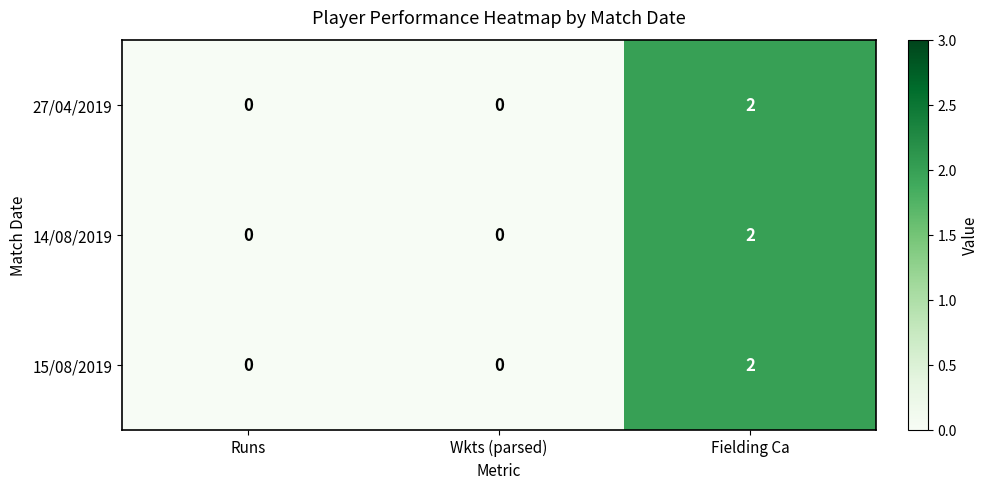

Reading left to right, list all the values displayed in this chart.

27/04/2019: Runs=0	Wkts (parsed)=0	Fielding Ca=2
14/08/2019: Runs=0	Wkts (parsed)=0	Fielding Ca=2
15/08/2019: Runs=0	Wkts (parsed)=0	Fielding Ca=2